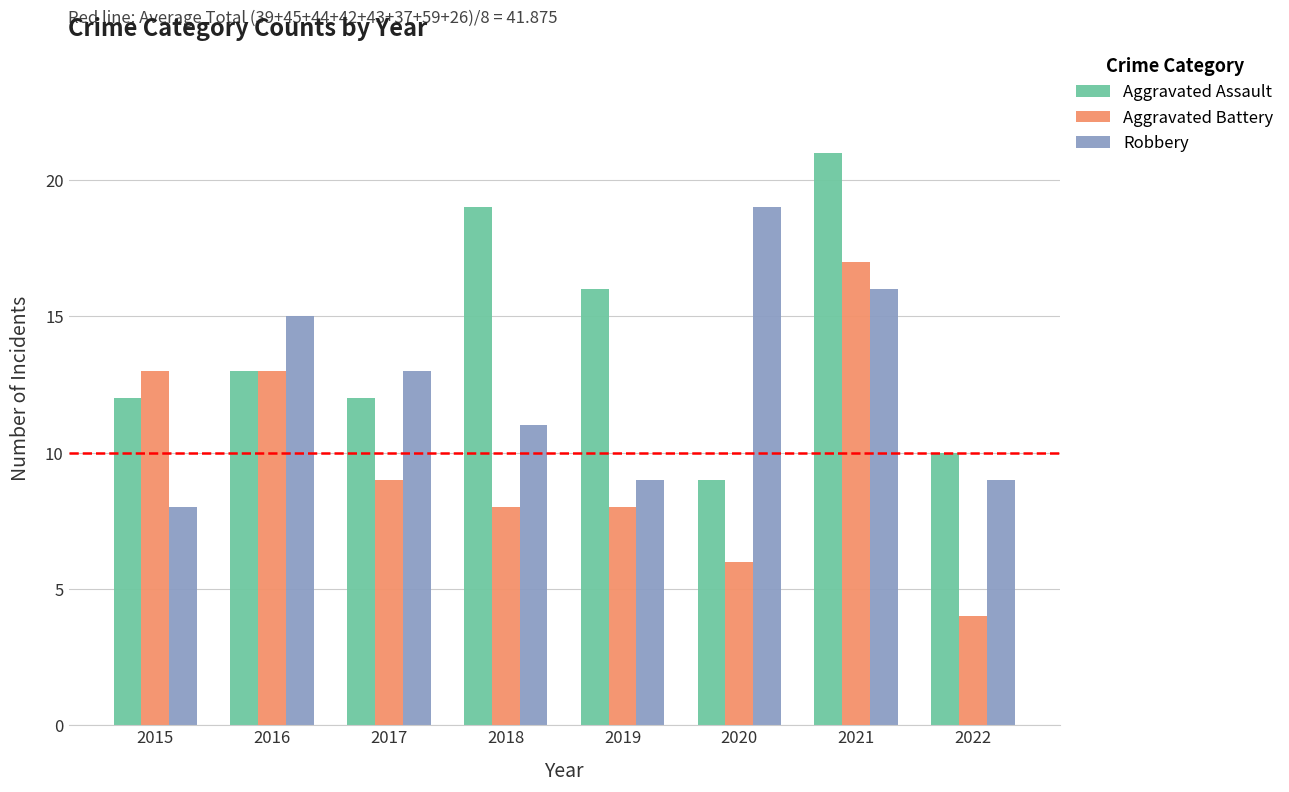

Is the value of Robbery at 2015 greater than the value of Aggravated Battery at 2017?

No